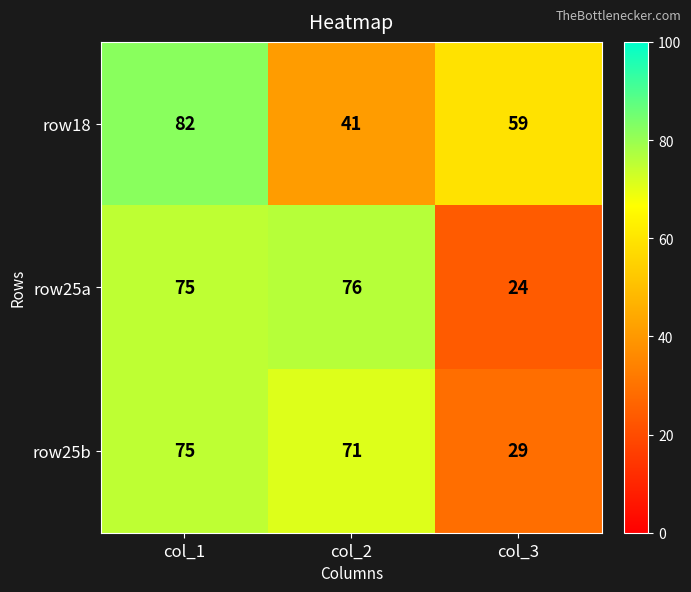

How many row18 values are between 41 and 82?

3